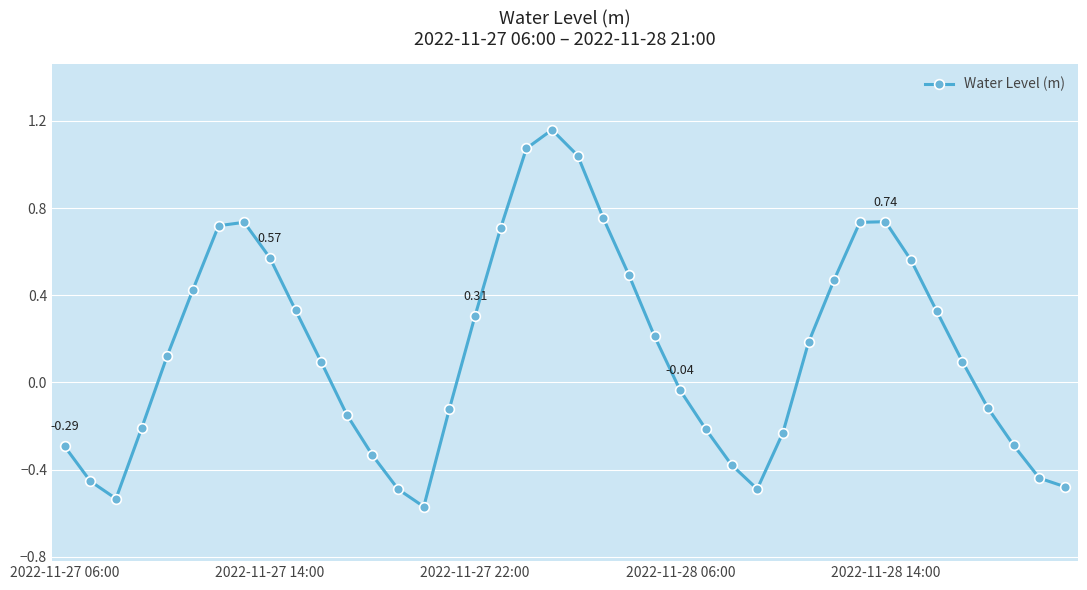

What is the difference between the maximum and minimum values?

1.7